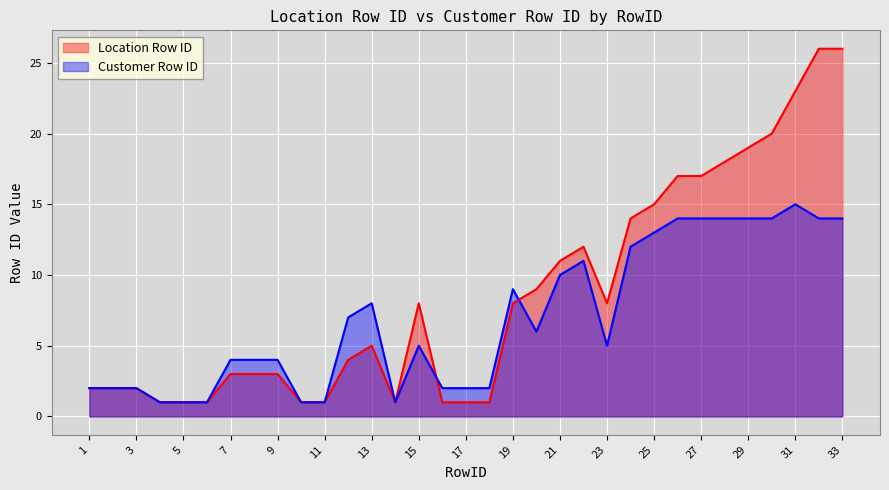

What are all the series names shown in the legend?

Location Row ID, Customer Row ID